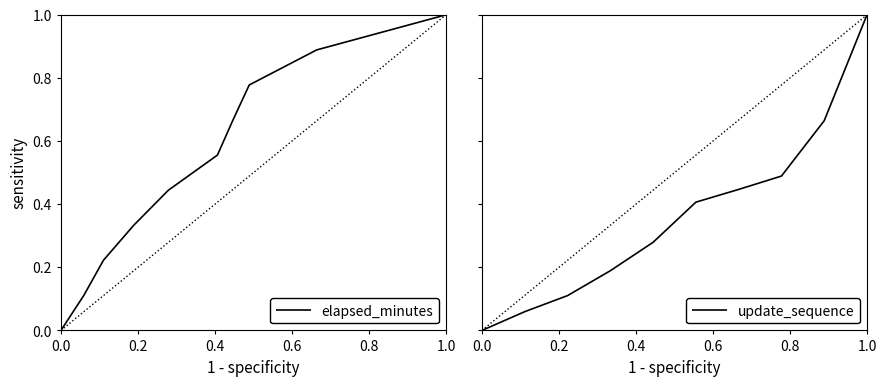

True or false: update_sequence and elapsed_minutes intersect in this chart.

False